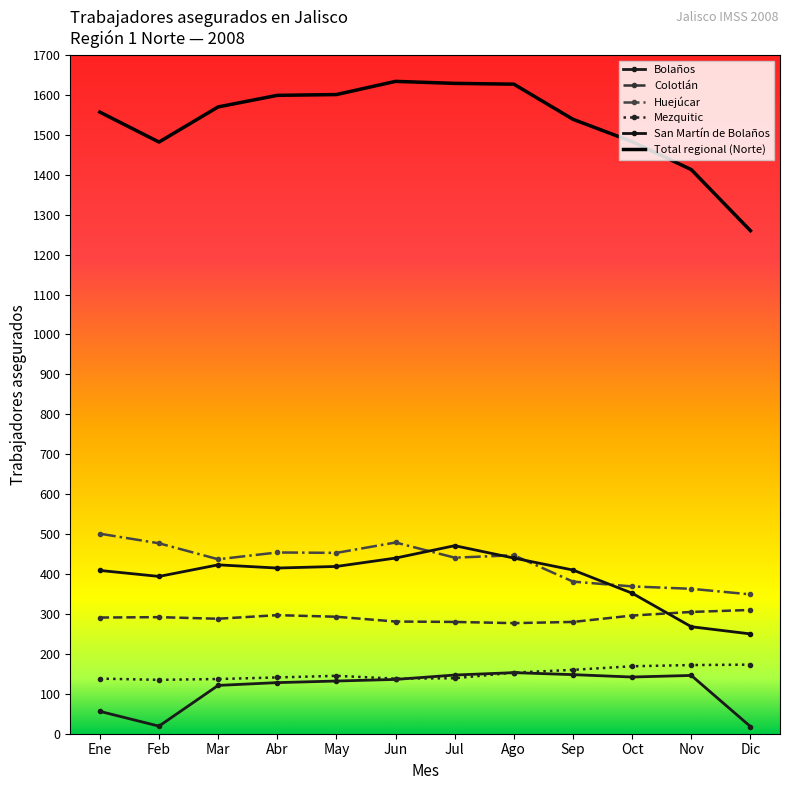

Is this an area chart (filled region under the line)?

No